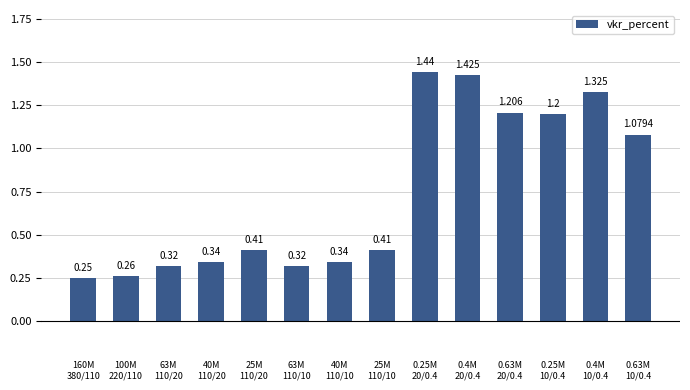

Does the chart contain stacked bars?

No